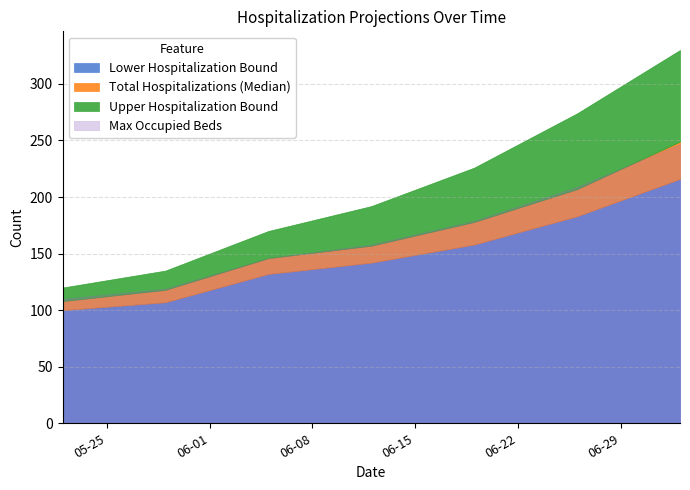

At which label does Total Hospitalizations (Median) reach its peak?

07-03-2021